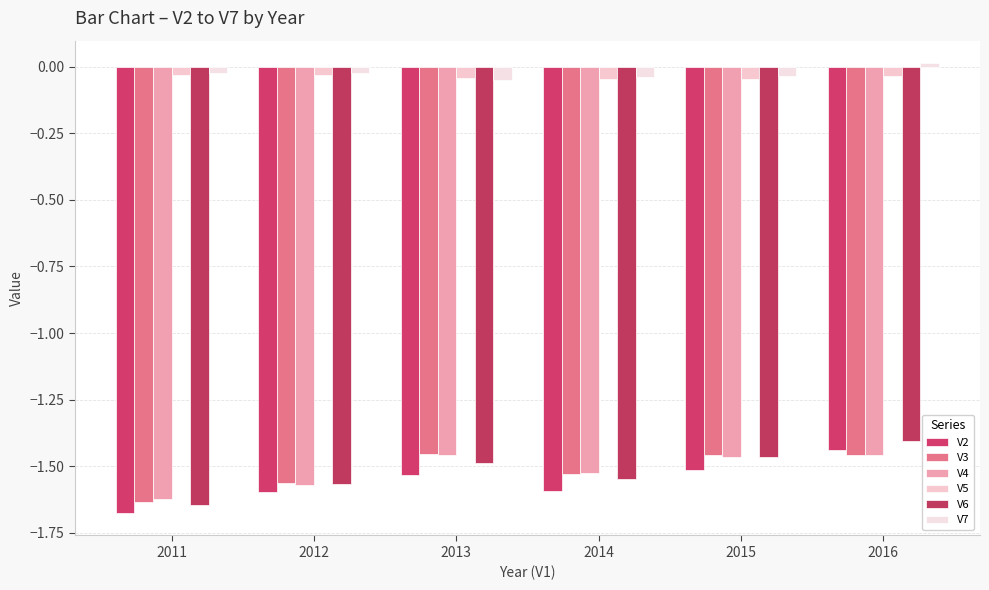

At how many categories does at least one series exceed -1?

6